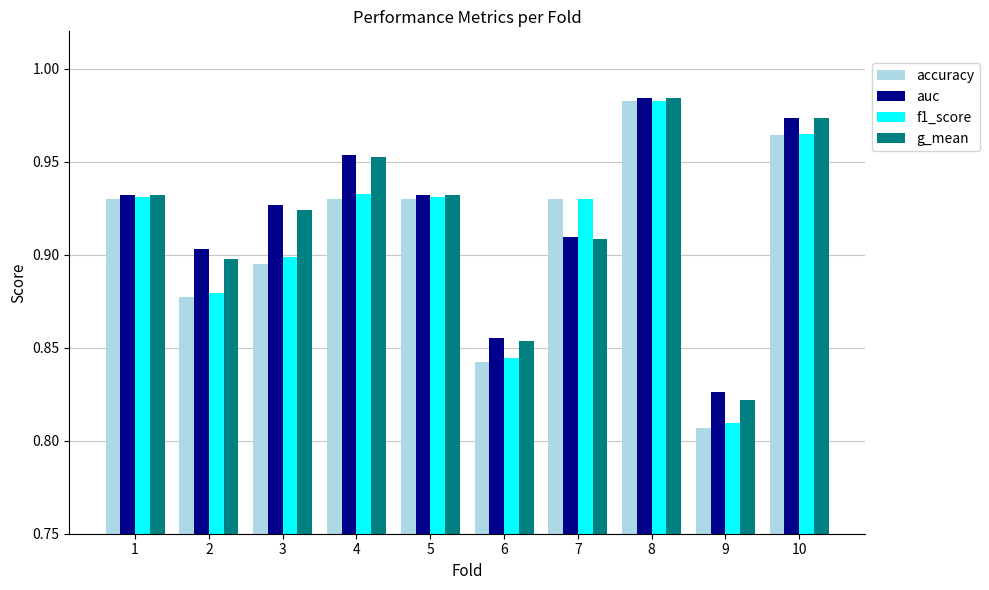

The value of auc at 8 is 0.4. True or false?

False